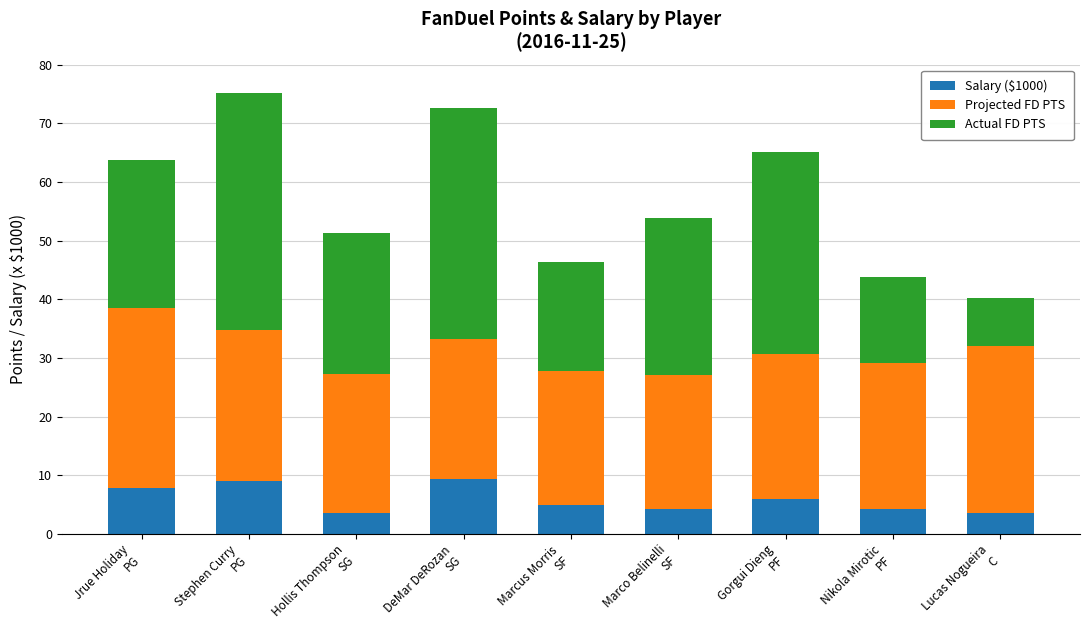

What are all the series names shown in the legend?

Salary ($1000), Projected FD PTS, Actual FD PTS